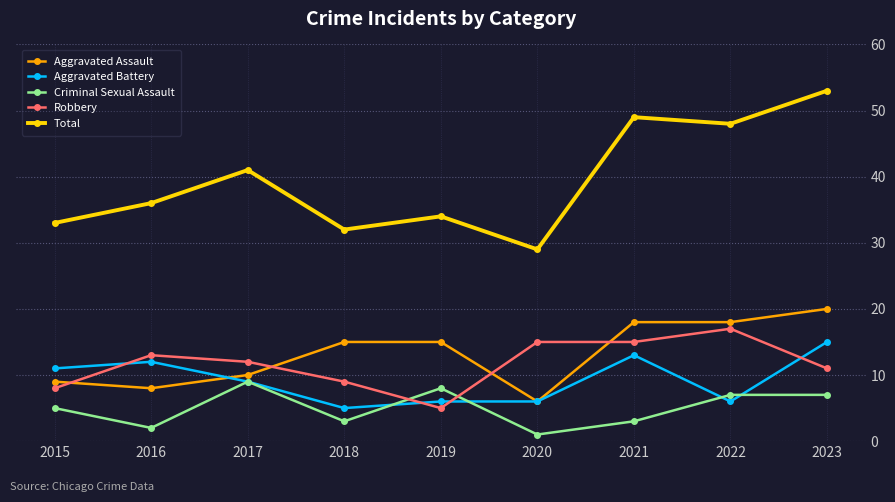

Reading left to right, list all the values displayed in this chart.

Aggravated Assault: 2015=9	2016=8	2017=10	2018=15	2019=15	2020=6	2021=18	2022=18	2023=20
Aggravated Battery: 2015=11	2016=12	2017=9	2018=5	2019=6	2020=6	2021=13	2022=6	2023=15
Criminal Sexual Assault: 2015=5	2016=2	2017=9	2018=3	2019=8	2020=1	2021=3	2022=7	2023=7
Robbery: 2015=8	2016=13	2017=12	2018=9	2019=5	2020=15	2021=15	2022=17	2023=11
Total: 2015=33	2016=36	2017=41	2018=32	2019=34	2020=29	2021=49	2022=48	2023=53